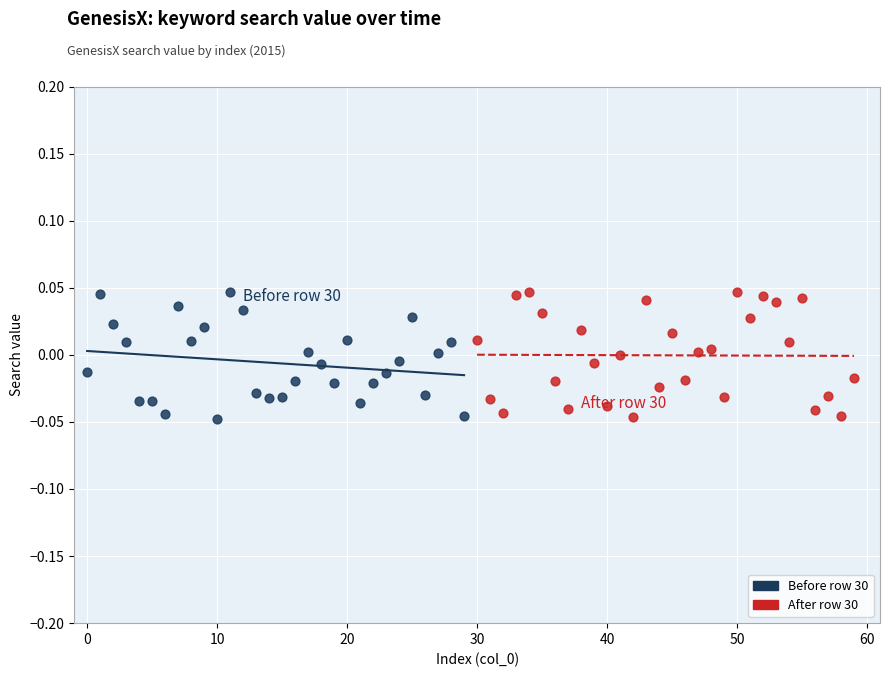

What are all the series names shown in the legend?

Before row 30, After row 30